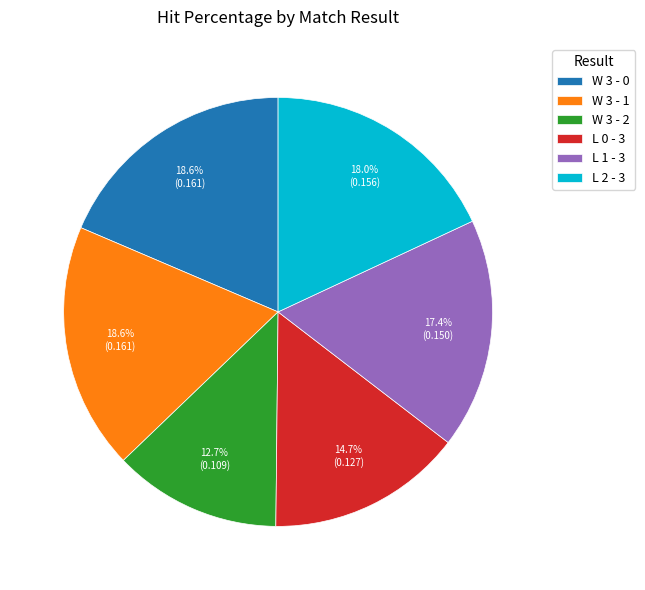

To the nearest percent, what is the combined percentage of W 3 - 0 and W 3 - 1?

37%